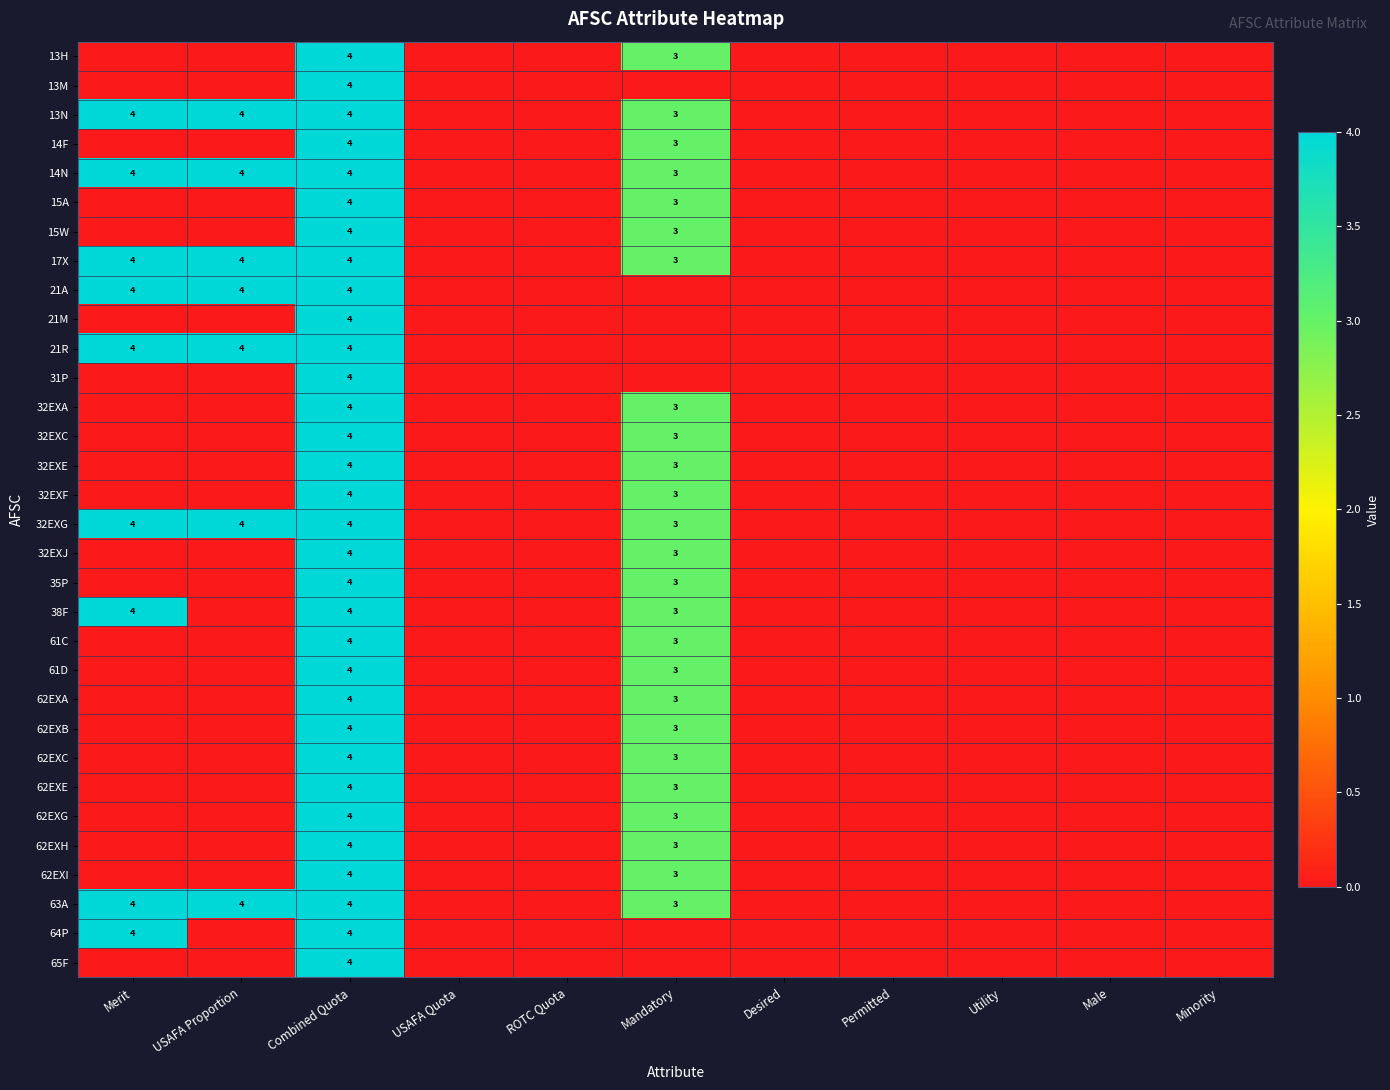

The value of 32EXG at Combined Quota is 4. True or false?

True